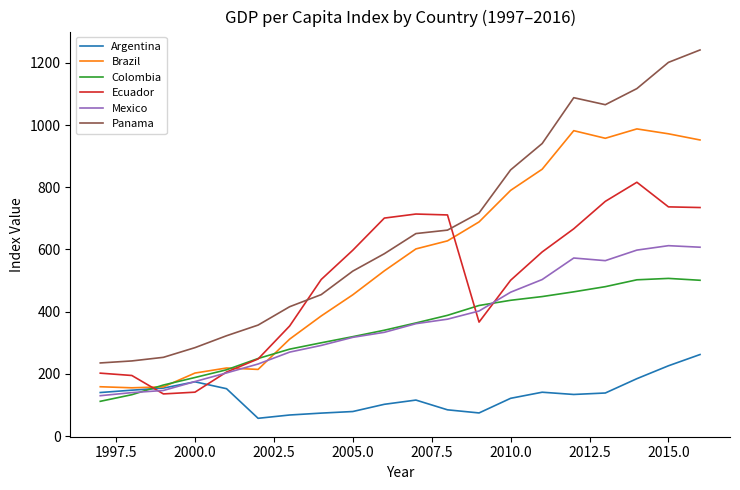

What is the maximum value for Mexico?

612.3